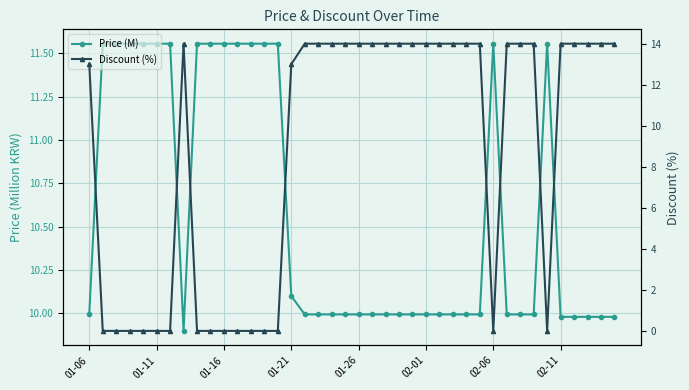

Reading right to left, extract all data points from this chart.

Price (M): 10.0	10.0	10.0	10.0	10.0	11.6	10.0	10.0	10.0	11.6	10.0	10.0	10.0	10.0	10.0	10.0	10.0	10.0	10.0	10.0	10.0	10.0	10.0	10.0	10.1	11.6	11.6	11.6	11.6	11.6	11.6	11.6	9.9	11.6	11.6	11.6	11.6	11.6	11.6	10.0
Discount (%): 14.0	14.0	14.0	14.0	14.0	0.0	14.0	14.0	14.0	0.0	14.0	14.0	14.0	14.0	14.0	14.0	14.0	14.0	14.0	14.0	14.0	14.0	14.0	14.0	13.0	0.0	0.0	0.0	0.0	0.0	0.0	0.0	14.0	0.0	0.0	0.0	0.0	0.0	0.0	13.0